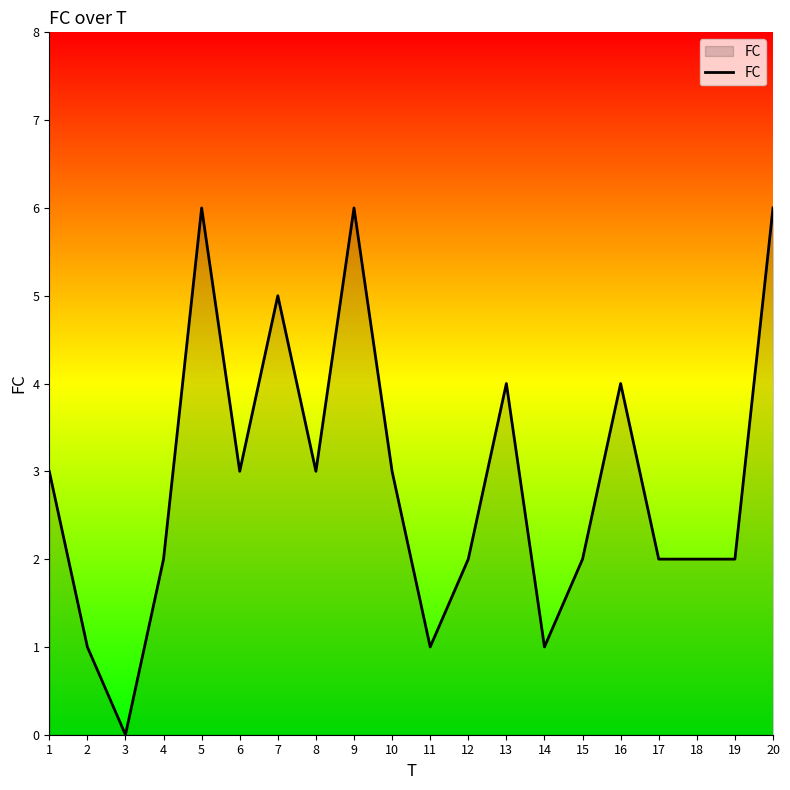

Reading left to right, transcribe all the data shown in this chart.

1=3	2=1	3=0	4=2	5=6	6=3	7=5	8=3	9=6	10=3	11=1	12=2	13=4	14=1	15=2	16=4	17=2	18=2	19=2	20=6